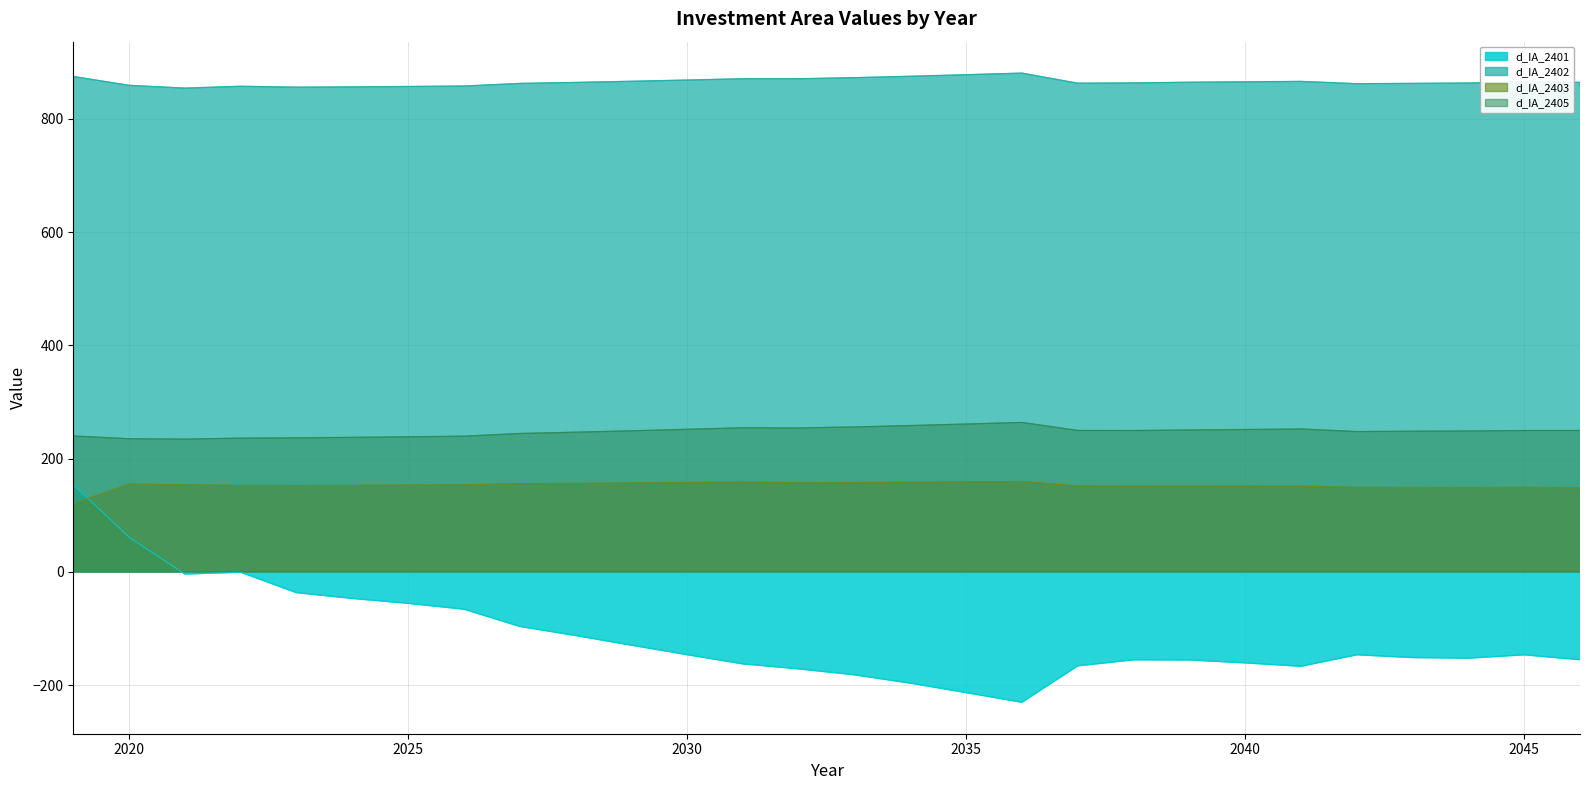

At how many categories does at least one series exceed 186?

28